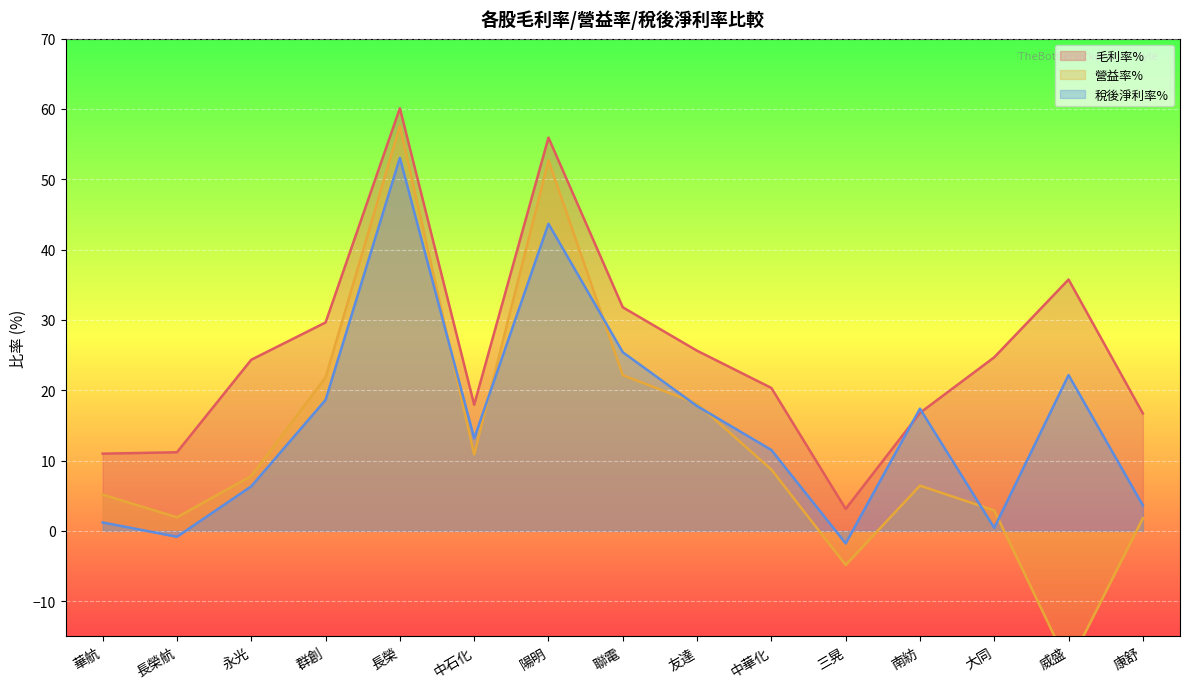

Reading left to right, extract all data points from this chart.

毛利率%: 華航=11.0	長榮航=11.2	永光=24.3	群創=29.6	長榮=60.1	中石化=17.9	陽明=55.9	聯電=31.8	友達=25.6	中華化=20.3	三晃=3.1	南紡=16.8	大同=24.7	威盛=35.8	康舒=16.7
營益率%: 華航=5.2	長榮航=1.9	永光=7.8	群創=21.8	長榮=57.6	中石化=10.9	陽明=52.7	聯電=22.1	友達=18.1	中華化=8.7	三晃=-4.8	南紡=6.4	大同=2.9	威盛=-19.2	康舒=1.8
稅後淨利率%: 華航=1.2	長榮航=-0.8	永光=6.3	群創=18.6	長榮=53.1	中石化=13.2	陽明=43.7	聯電=25.4	友達=17.8	中華化=11.5	三晃=-1.8	南紡=17.4	大同=0.4	威盛=22.2	康舒=3.6